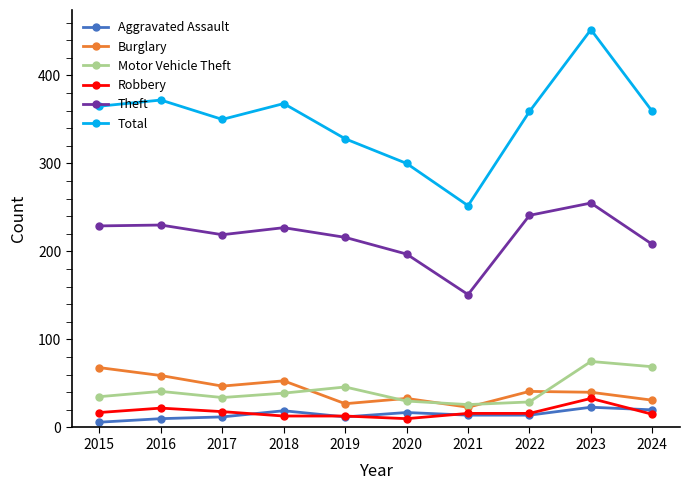

Which series has the widest spread of values?

Total